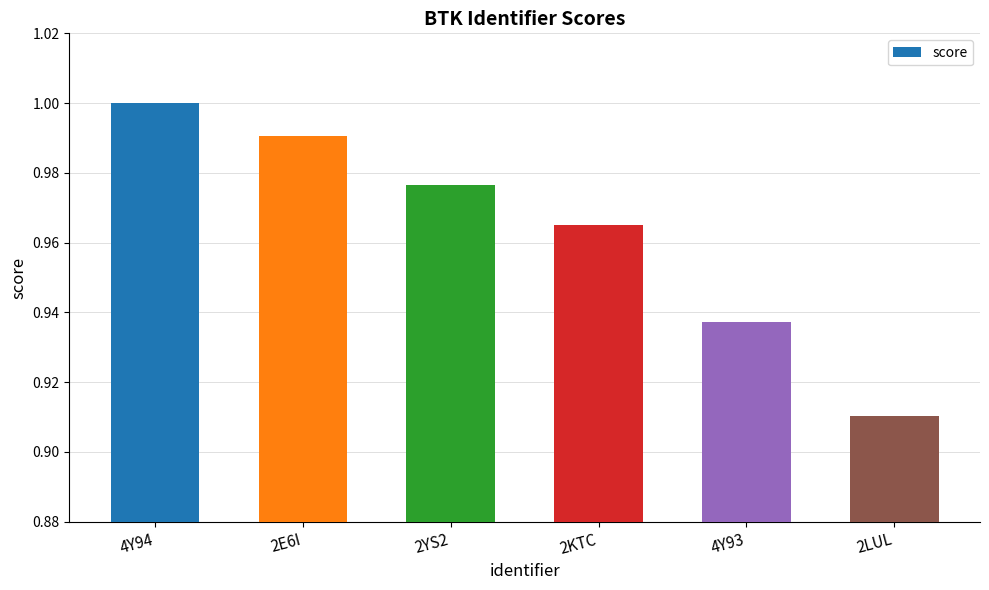

What is the label of the 5th bar from the left?

4Y93